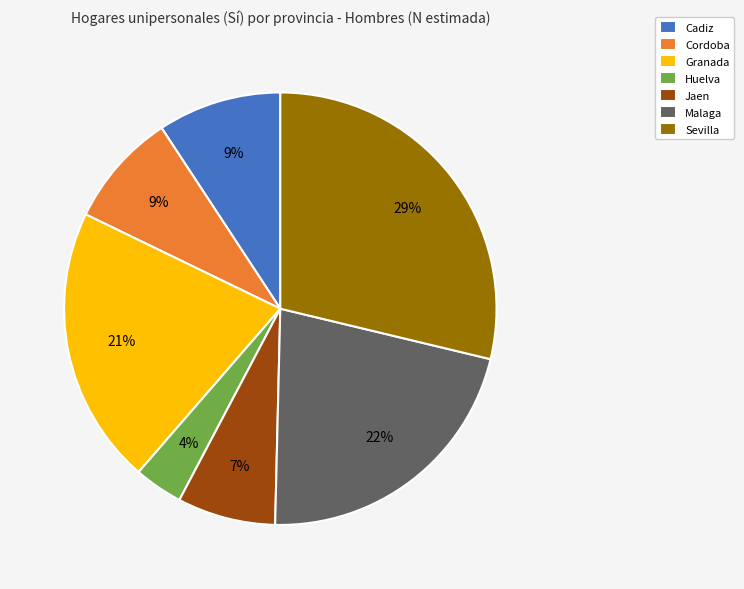

How many segments does this pie chart have?

7